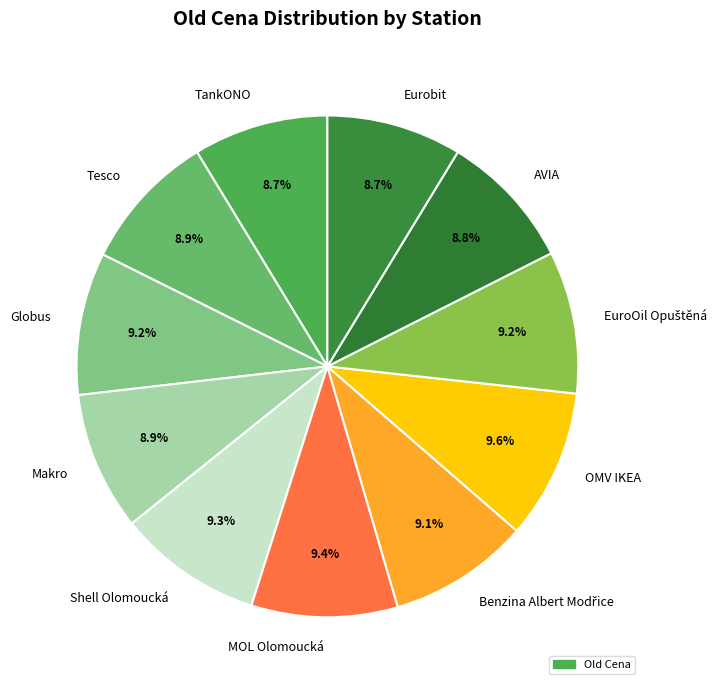

What portion of the pie excludes Makro?

91.1%